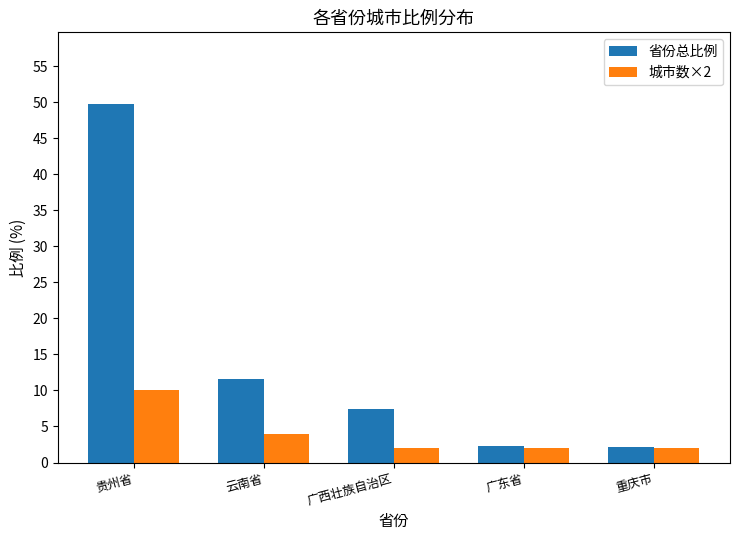

List the series in order of their peak value, lowest first.

城市数×2, 省份总比例